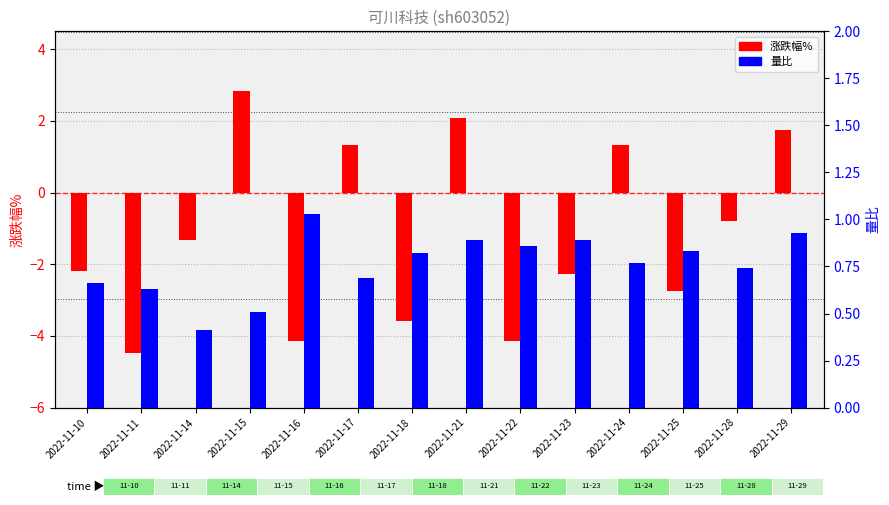

Reading left to right, what are all the values shown in this chart?

涨跌幅%: 2022-11-10=-2.2	2022-11-11=-4.5	2022-11-14=-1.3	2022-11-15=2.8	2022-11-16=-4.2	2022-11-17=1.3	2022-11-18=-3.6	2022-11-21=2.1	2022-11-22=-4.1	2022-11-23=-2.3	2022-11-24=1.3	2022-11-25=-2.7	2022-11-28=-0.8	2022-11-29=1.8
量比: 2022-11-10=0.7	2022-11-11=0.6	2022-11-14=0.4	2022-11-15=0.5	2022-11-16=1.0	2022-11-17=0.7	2022-11-18=0.8	2022-11-21=0.9	2022-11-22=0.9	2022-11-23=0.9	2022-11-24=0.8	2022-11-25=0.8	2022-11-28=0.7	2022-11-29=0.9